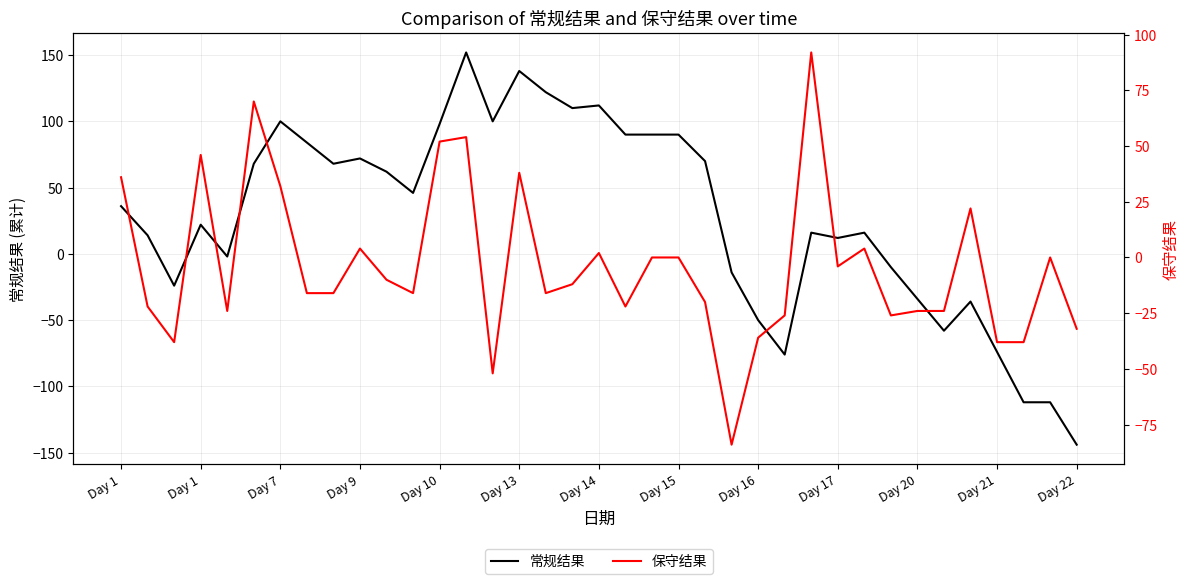

Is the value of 保守结果 at Day 20 greater than the value of 常规结果 at Day 20?

No